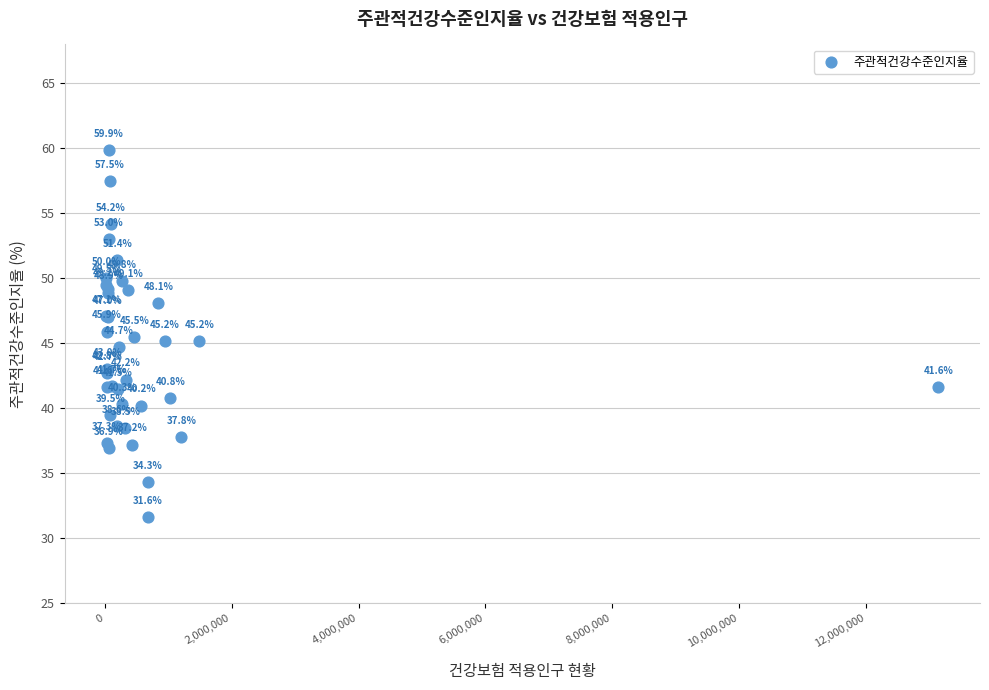

What Y value in the scatter plot is closest to 45?

45.2